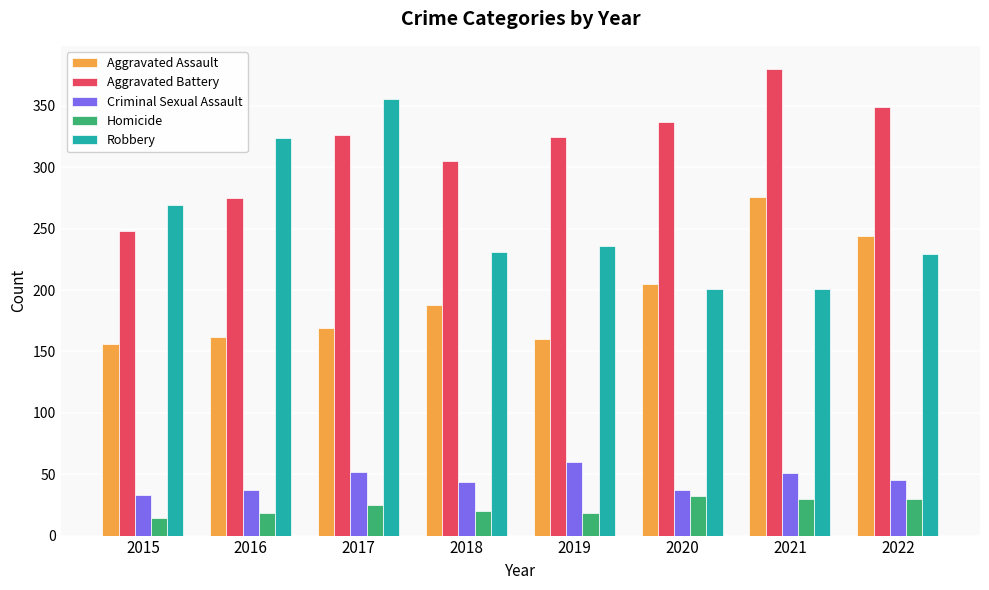

What value does the Criminal Sexual Assault series have at 2016, to the nearest 10?

40